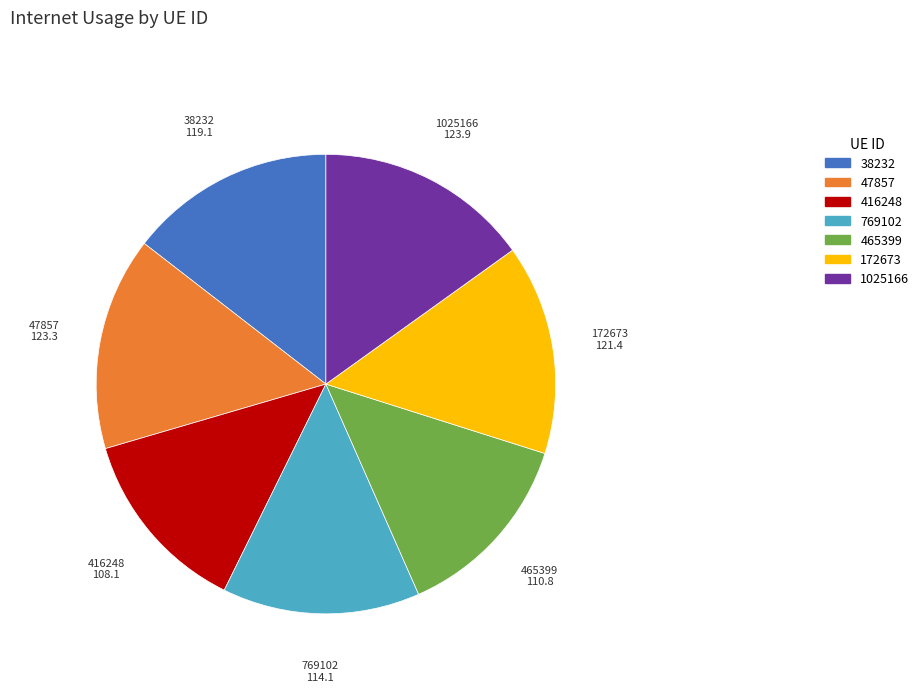

Is it true that 47857 is 15% of the pie?

True